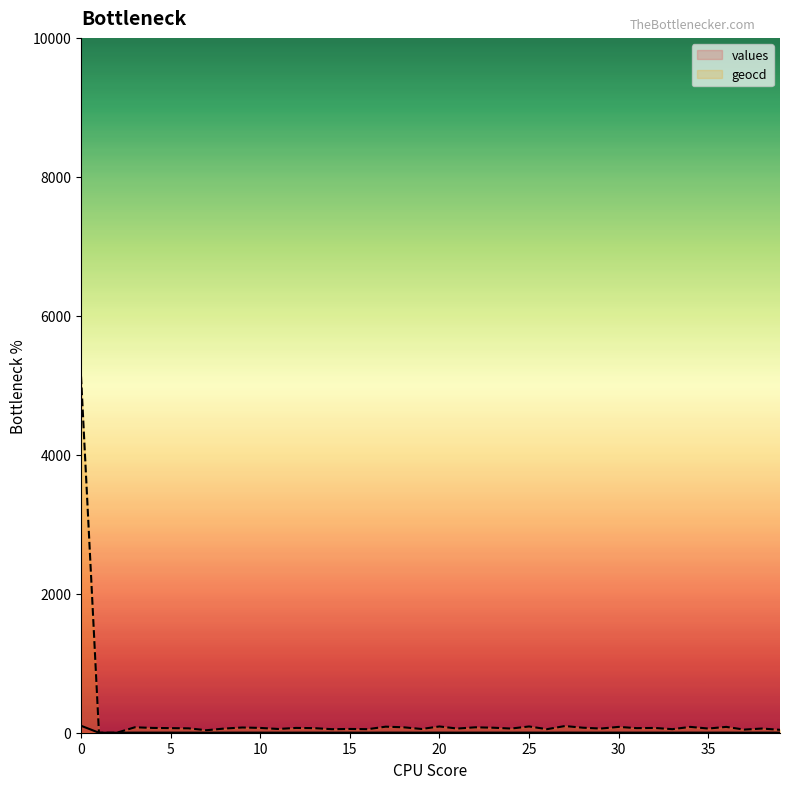

At how many categories does at least one series exceed 3221?

1